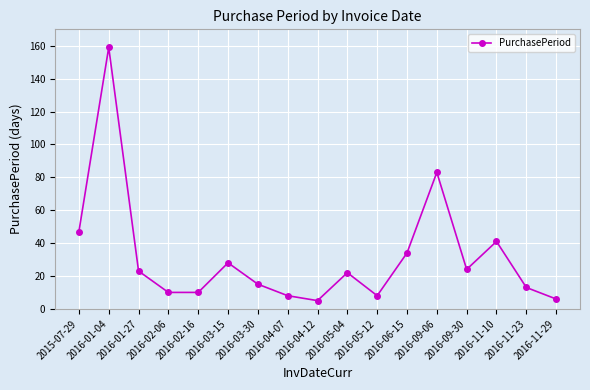

How many categories are shown in the chart?

17